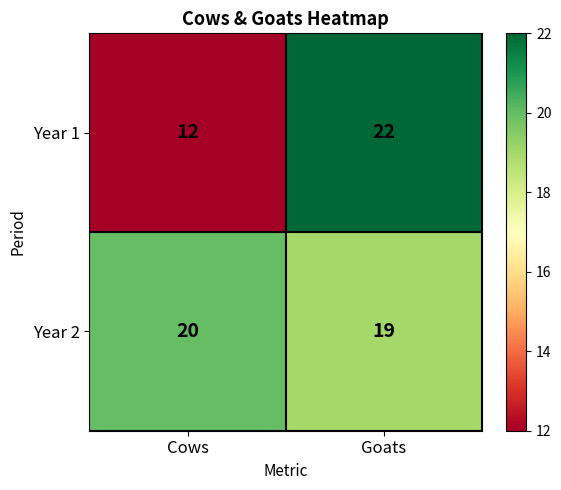

What is the greatest value displayed?

22